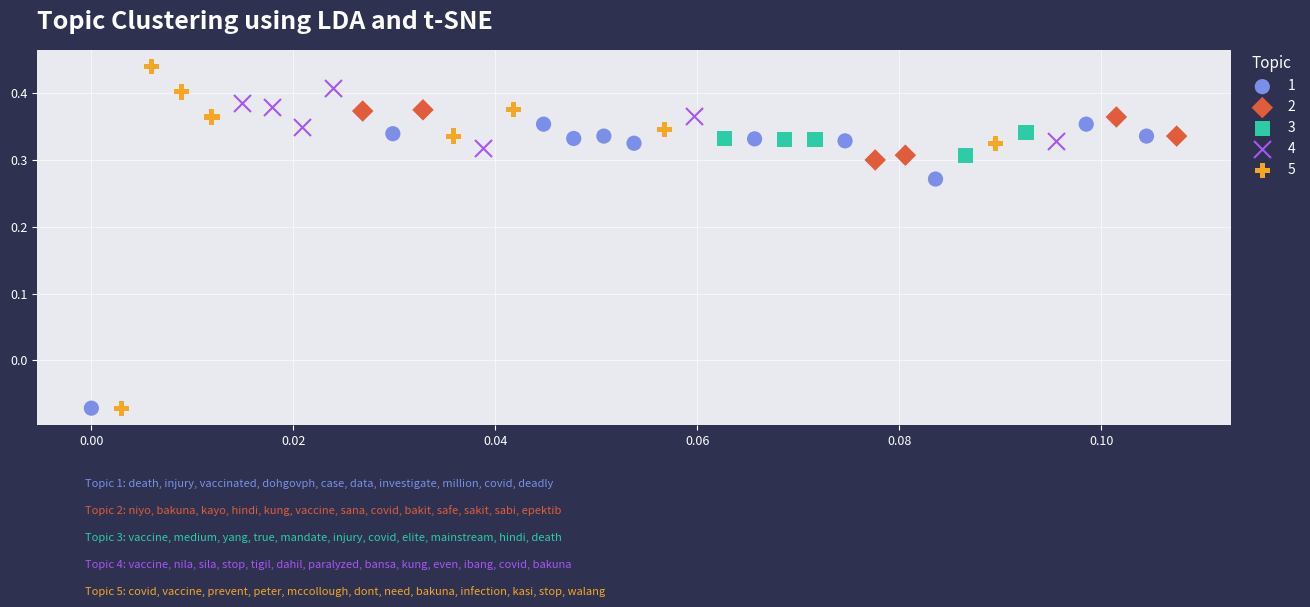

Which series has the widest spread of Y values?

5